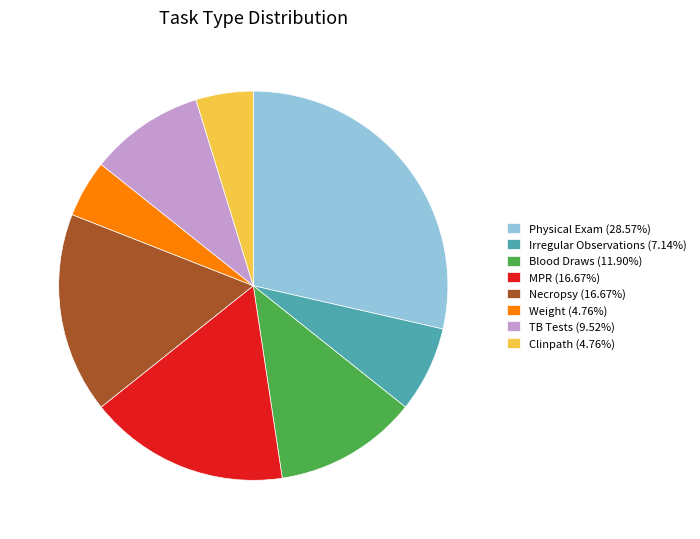

Is the sum of Blood Draws (11.90%) and Clinpath (4.76%) greater than half?

No